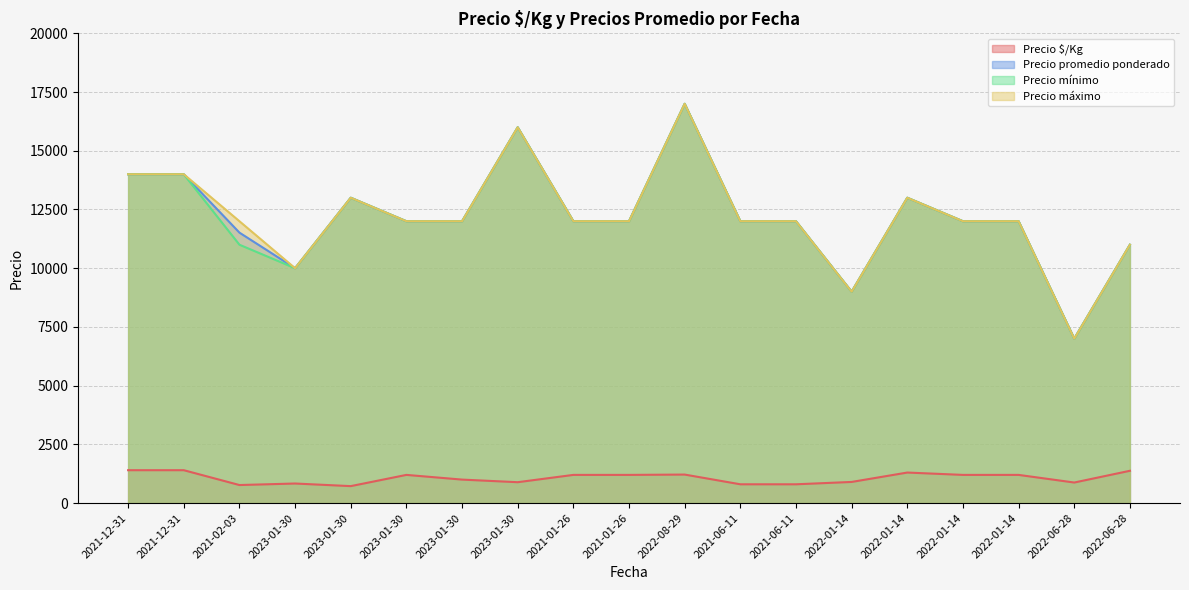

Rank the series at 2023-01-30 from highest to lowest value.

Precio promedio ponderado, Precio mínimo, Precio máximo, Precio $/Kg